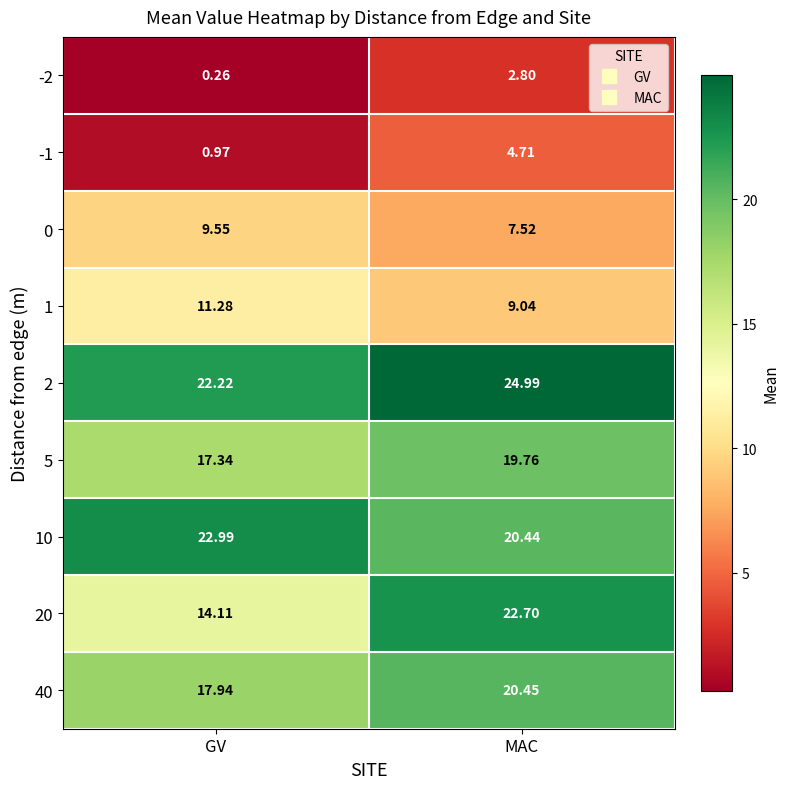

How many data points in 40 are above 20?

1